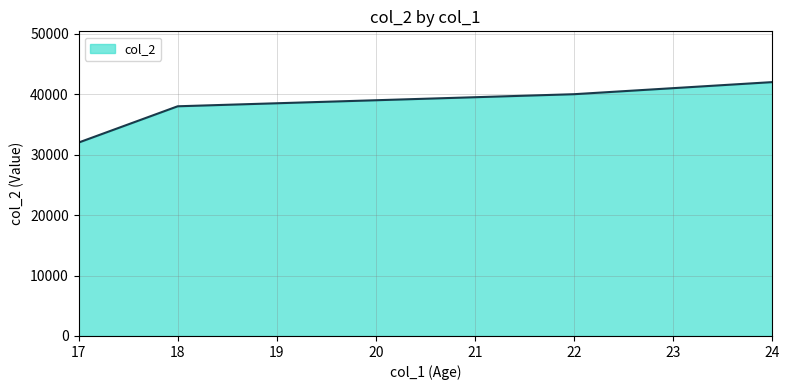

Count the number of categories in the chart.

4